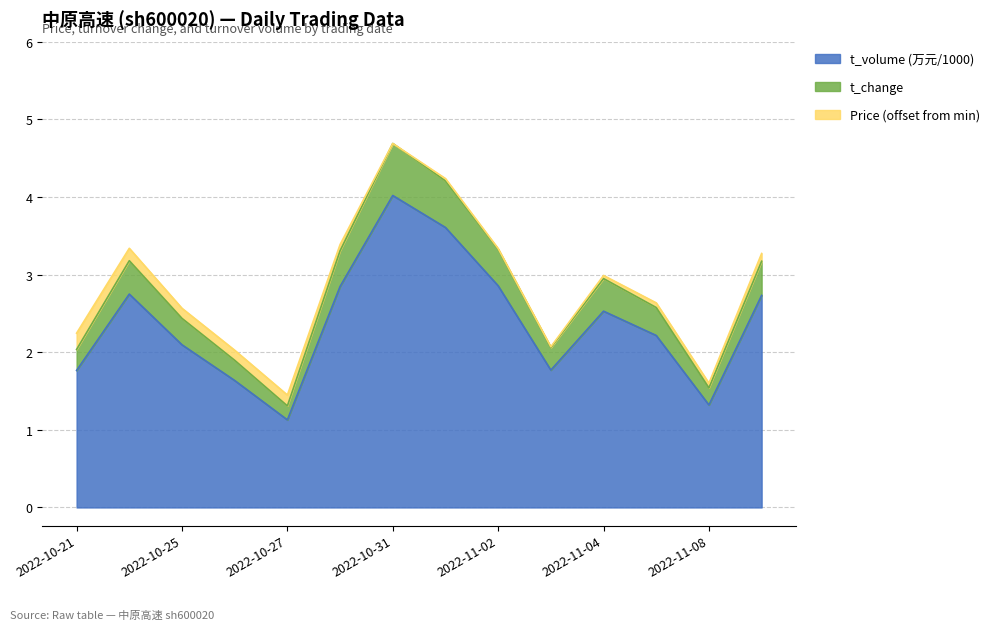

What is the sum of the t_volume (万元) values at 2022-11-08 and 2022-10-24?

4.1